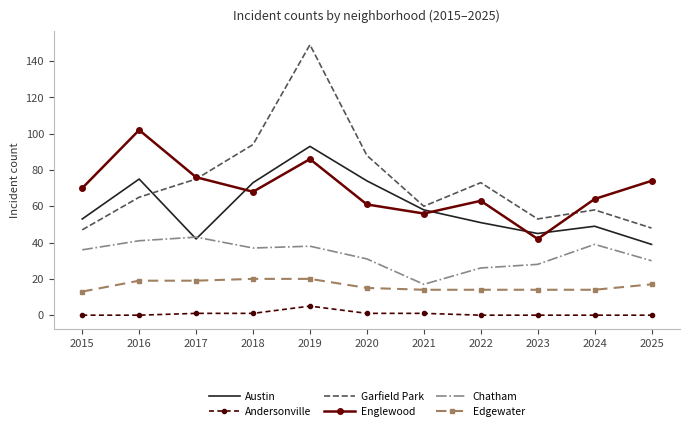

What value does the Austin series have at 2019, to the nearest 5?

95